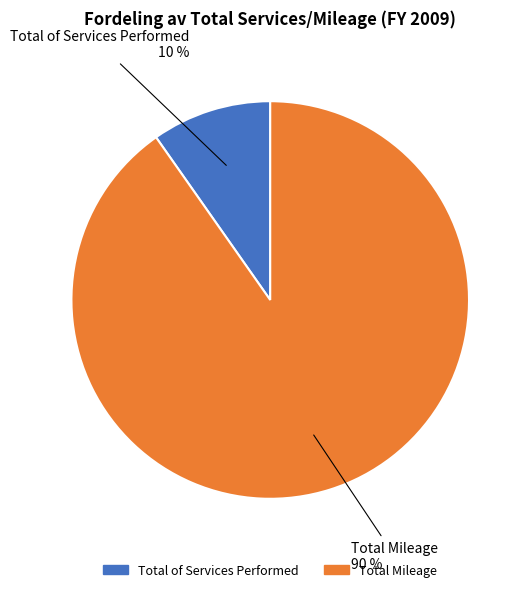

Combined, do Total Mileage and Total of Services Performed account for over 50%?

Yes